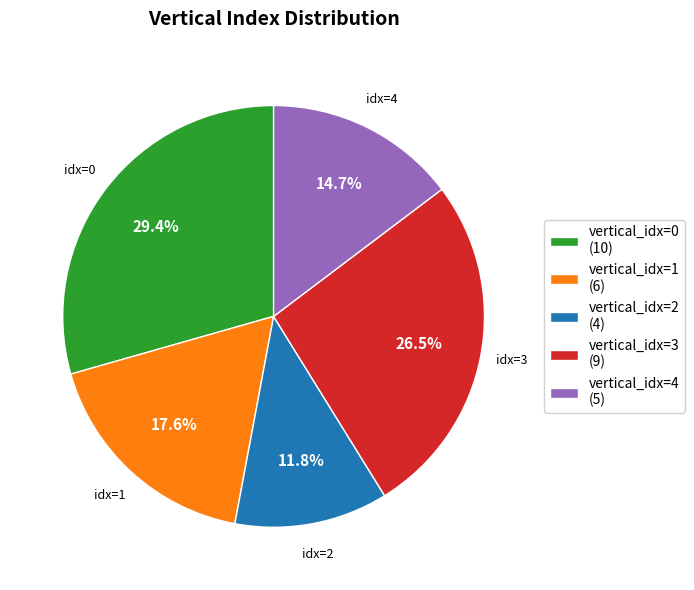

What is the ratio of the value at vertical_idx=2 (4) to the value at vertical_idx=3 (9)?

0.4